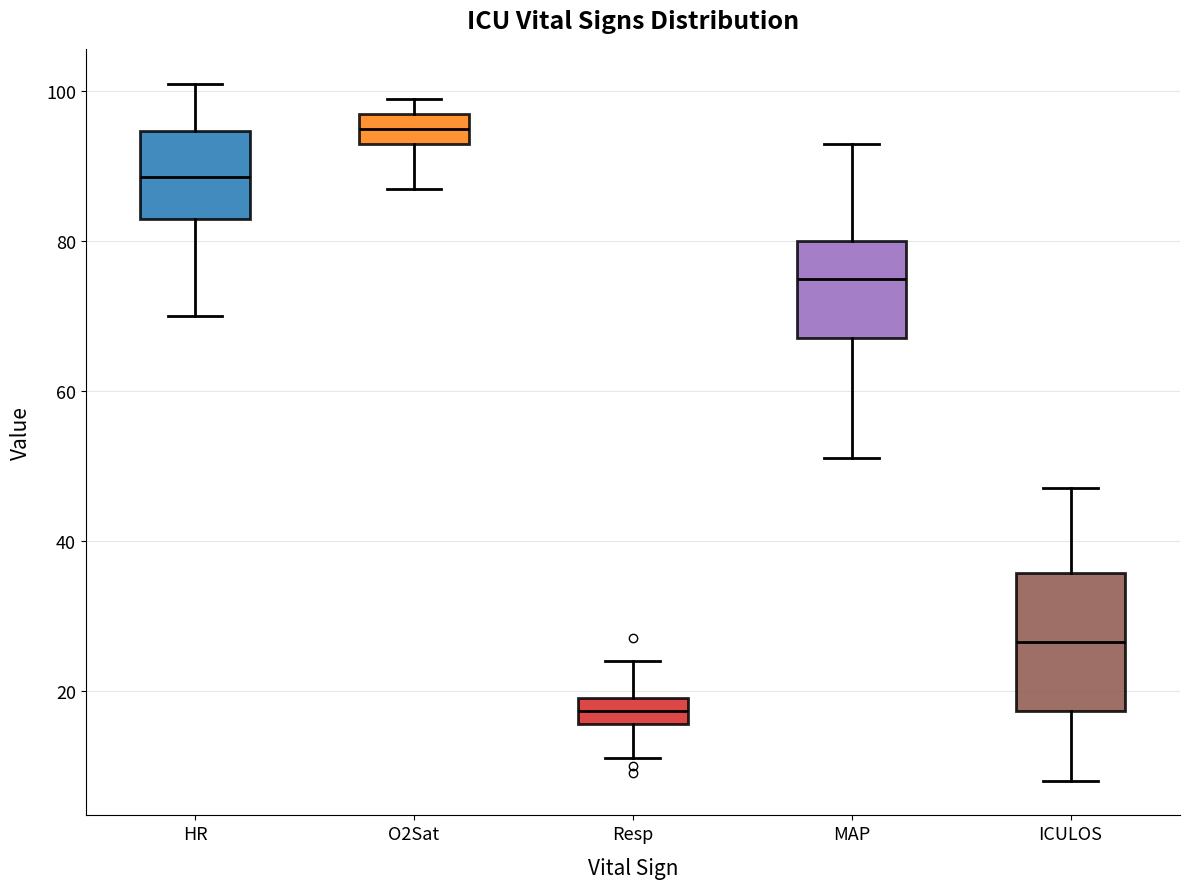

Reading left to right, transcribe this box plot: for each box, give where its median line is, the range the box spans, and where its two whiskers end, as read against the y-axis. The values are not printed on the chart, so give them approximately, as read against the axis.

HR: median 88, box 84 to 94, whiskers 70 to 102
O2Sat: median 96, box 94 to 98, whiskers 88 to 100
Resp: median 18, box 16 to 20, whiskers 12 to 24
MAP: median 76, box 68 to 80, whiskers 52 to 94
ICULOS: median 26, box 18 to 36, whiskers 8 to 48